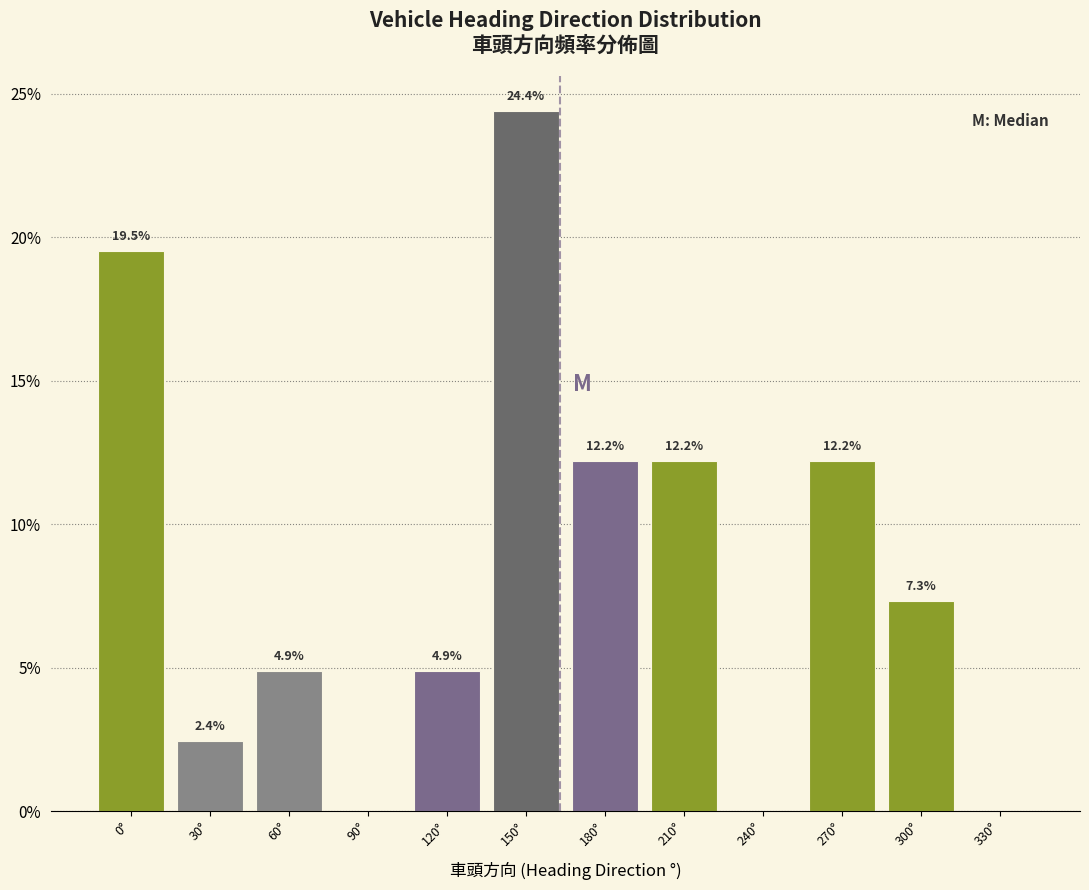

Reading right to left, extract all data points from this chart.

330°=0.0	300°=7.3	270°=12.2	240°=0.0	210°=12.2	180°=12.2	150°=24.4	120°=4.9	90°=0.0	60°=4.9	30°=2.4	0°=19.5